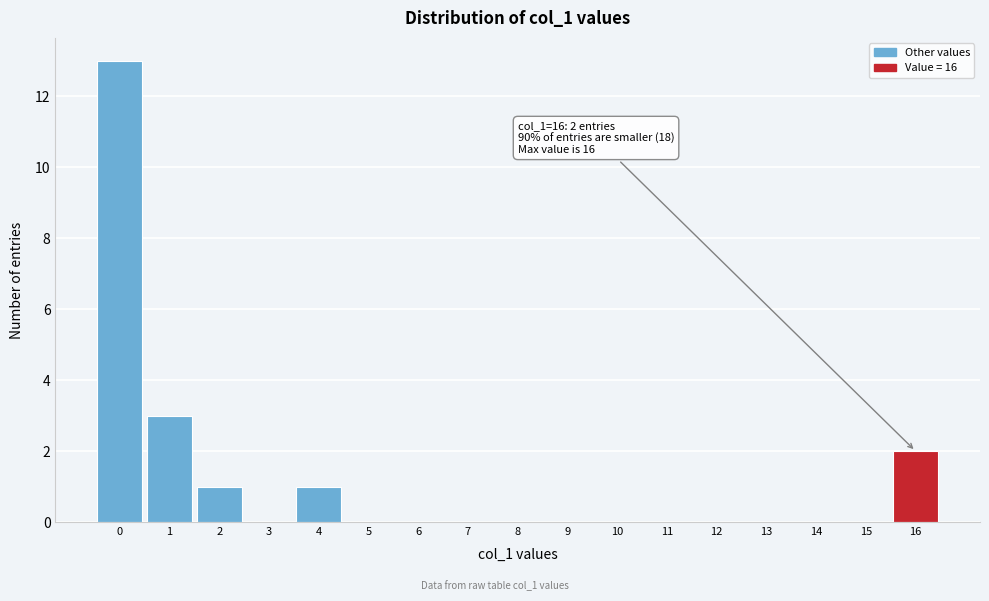

Which range on the x-axis has the tallest bar?

-0.5 to 0.5